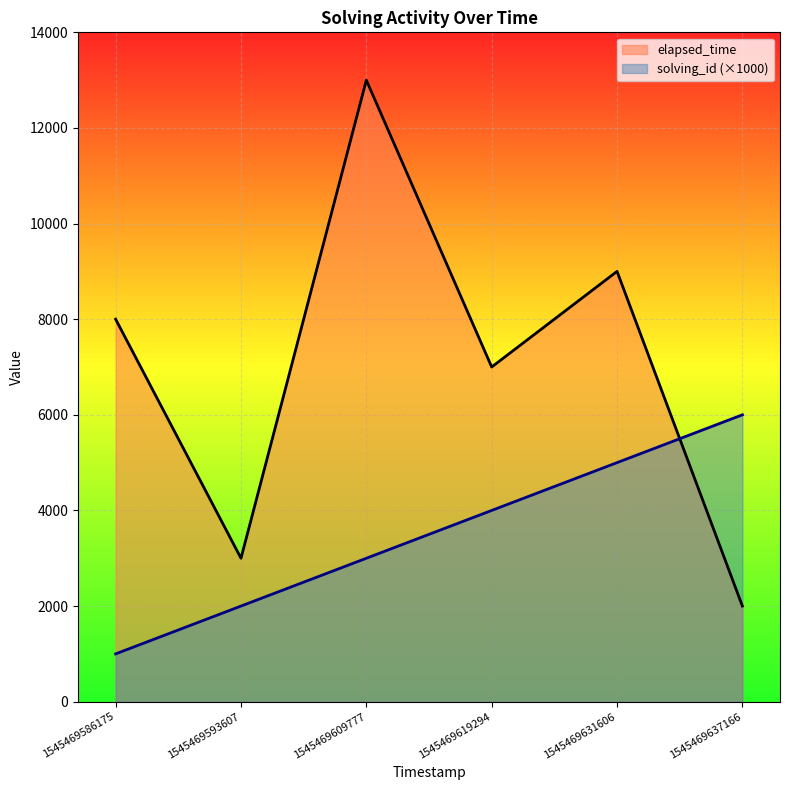

At which label is solving_id closest to 3500?

1545469609777